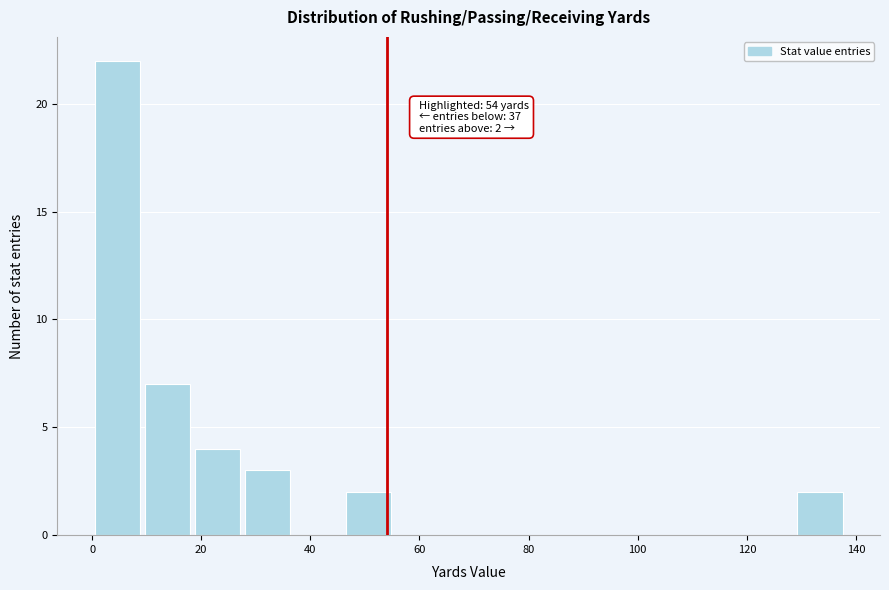

Over which range of the x-axis is the bar tallest?

0.0 to 9.2